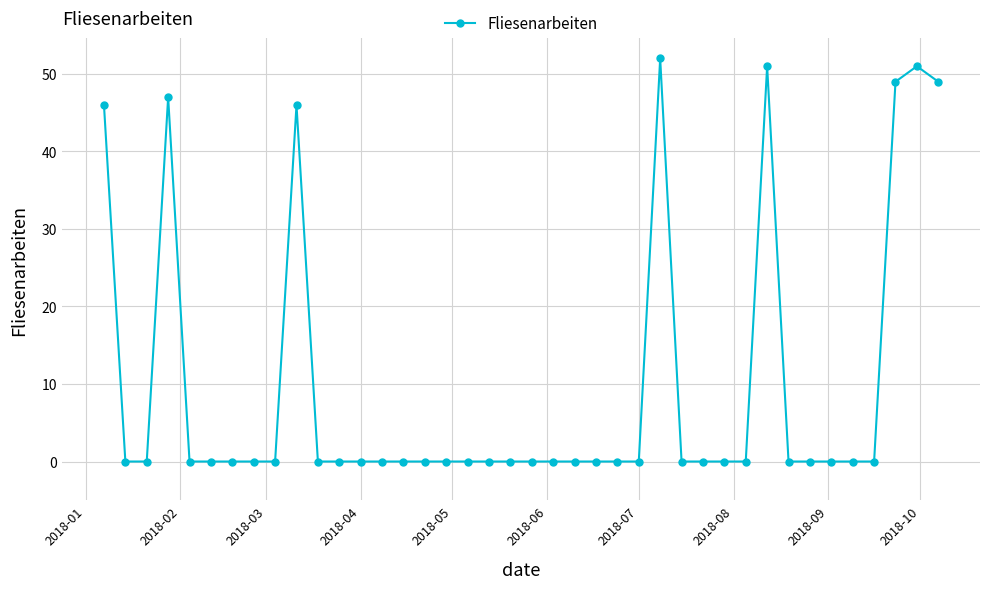

What is the maximum value shown in the chart?

52